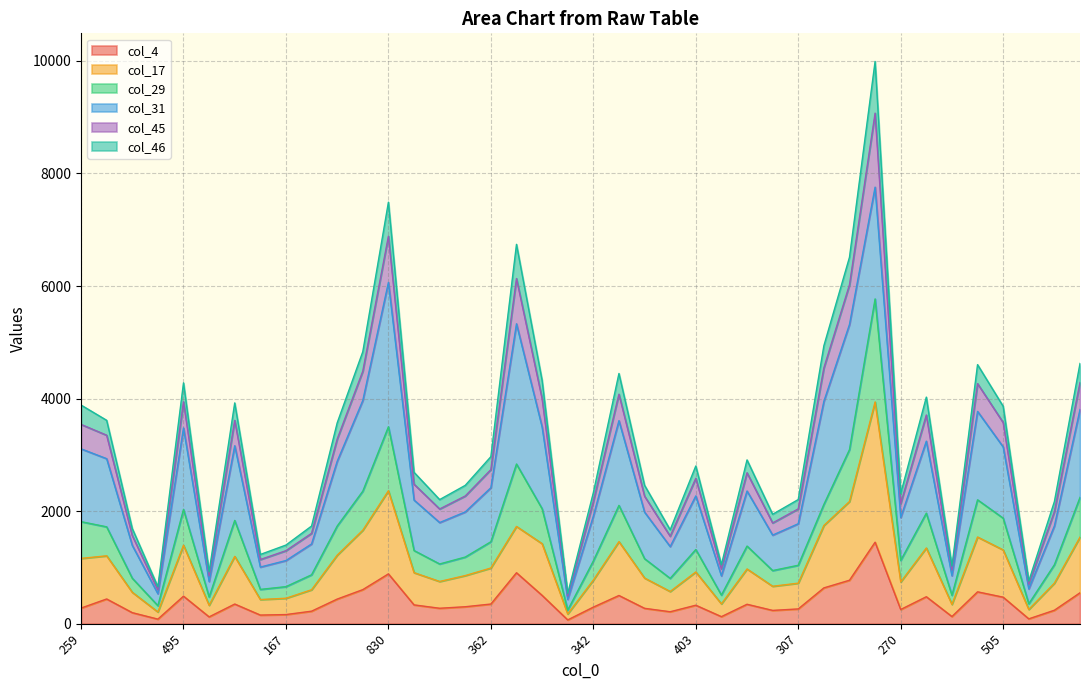

What is the sum of all col_4 values?

15350